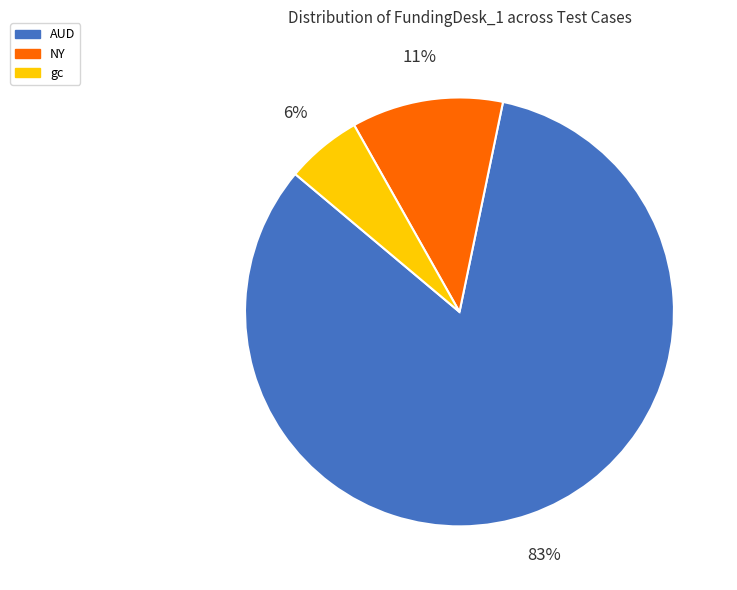

What is the ratio of the value at gc to the value at NY?

0.5